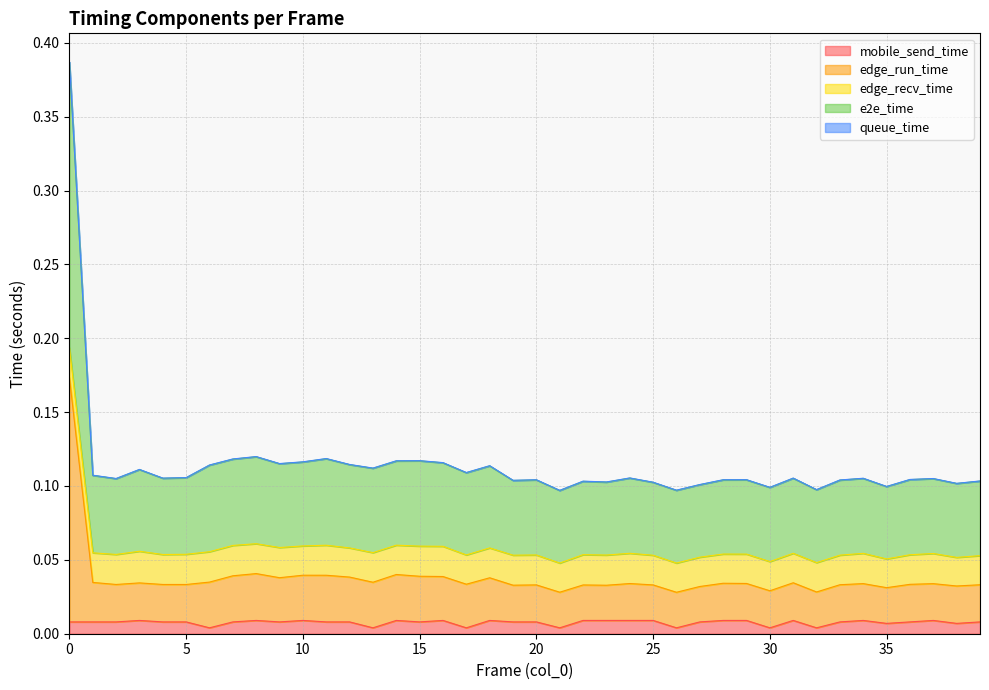

How many edge_run_time values are between 0 and 1?

40